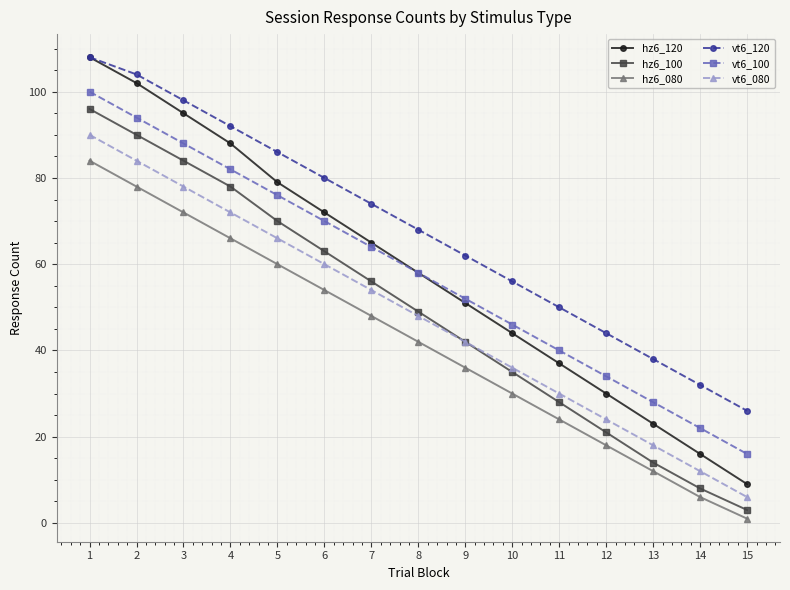

At how many categories does at least one series exceed 4?

15